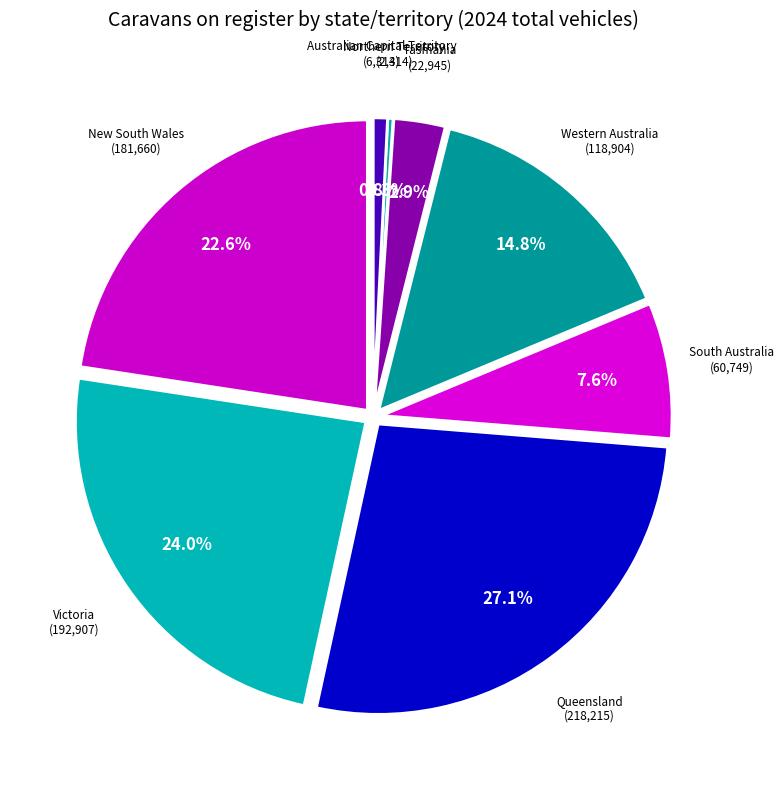

To the nearest percent, what is the combined percentage of Queensland and Western Australia?

42%